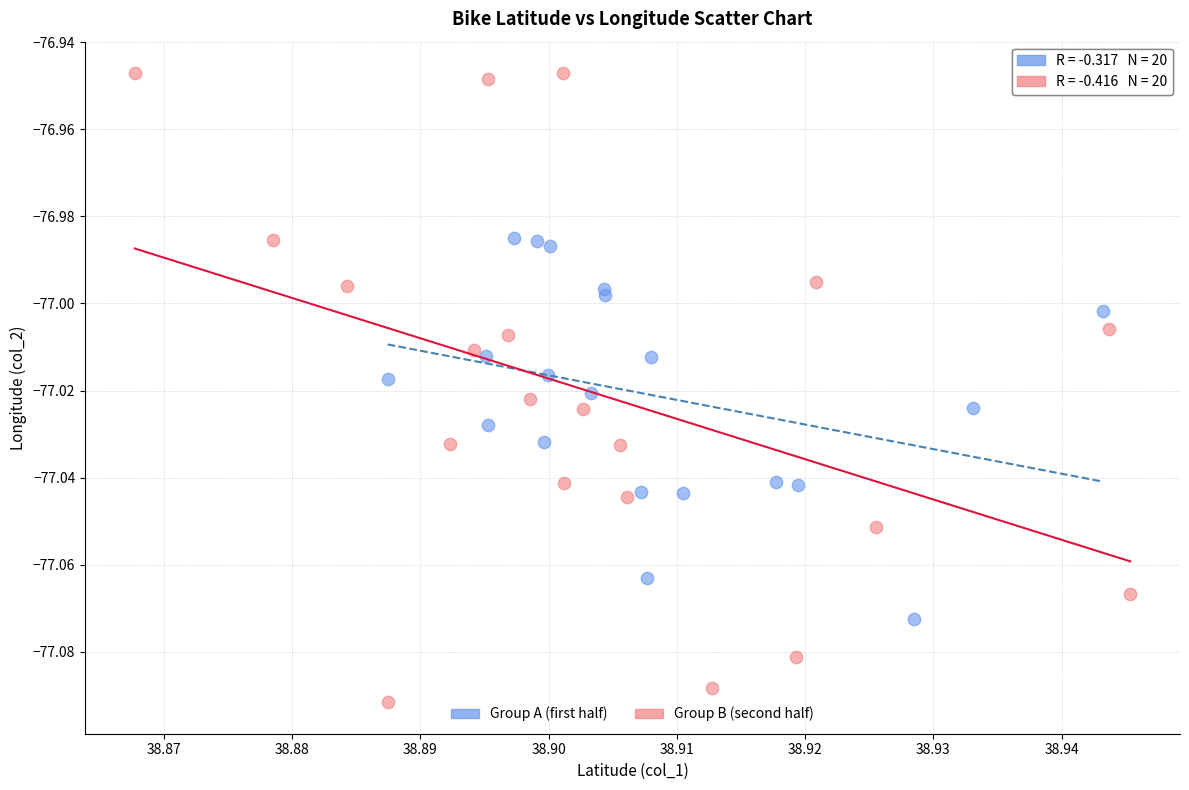

Which series reaches the minimum Y coordinate?

Group B (second half)